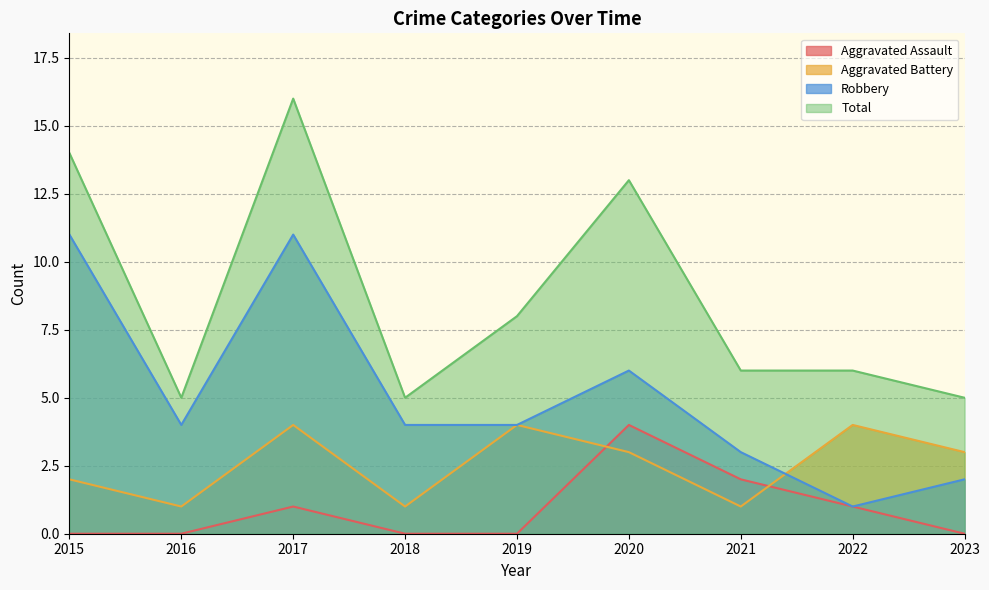

How many data points does each series have?

9